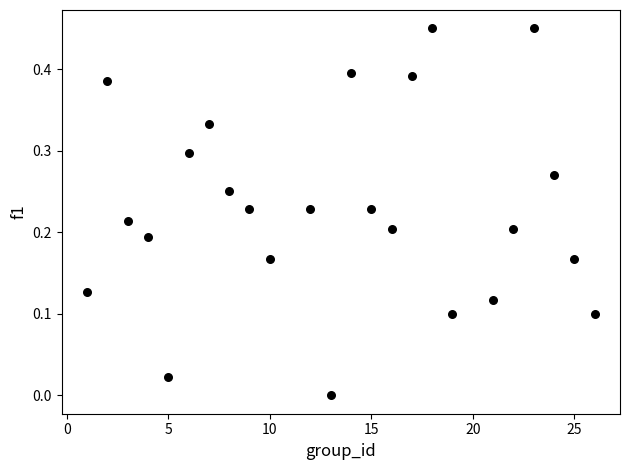

What is the range of X values (max minus min)?

25.0